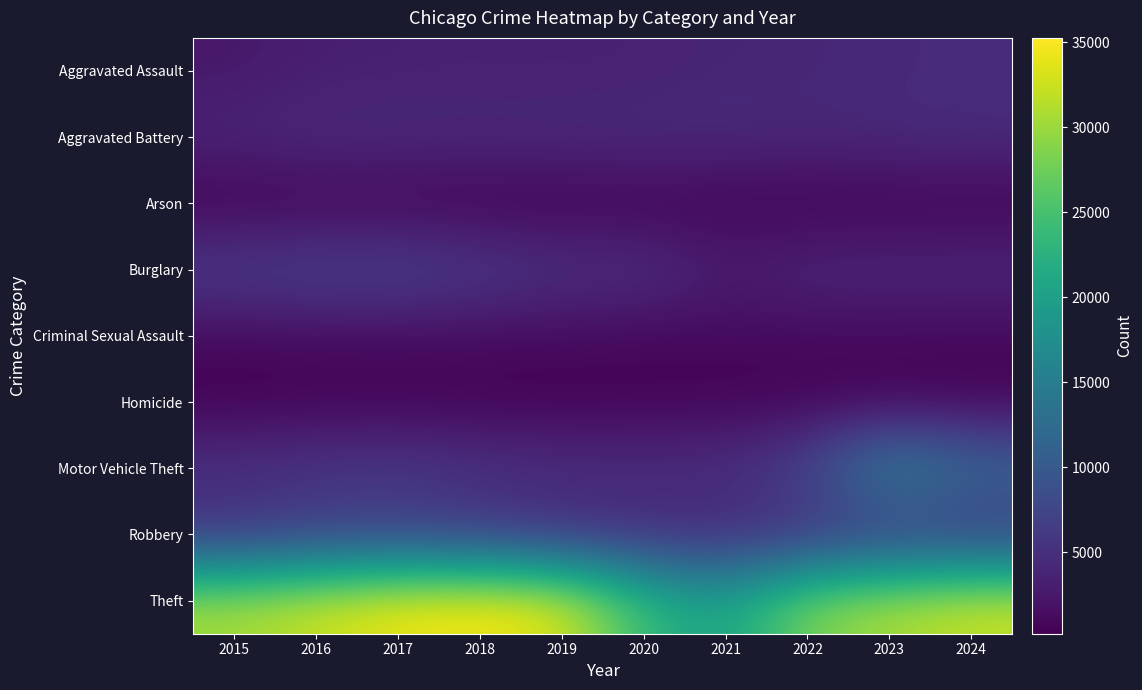

What is the minimum value shown in the chart?

200